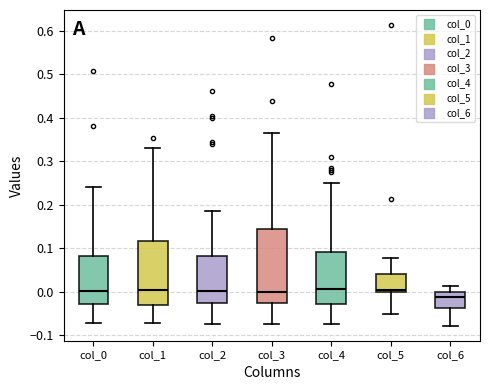

Which box is the tallest, from its lower edge to its upper edge?

col_3